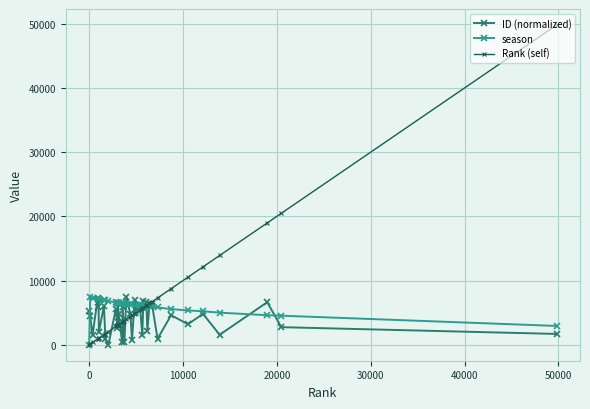

What is the value of the Rank (self) point at the 36th from the left?

13903.0